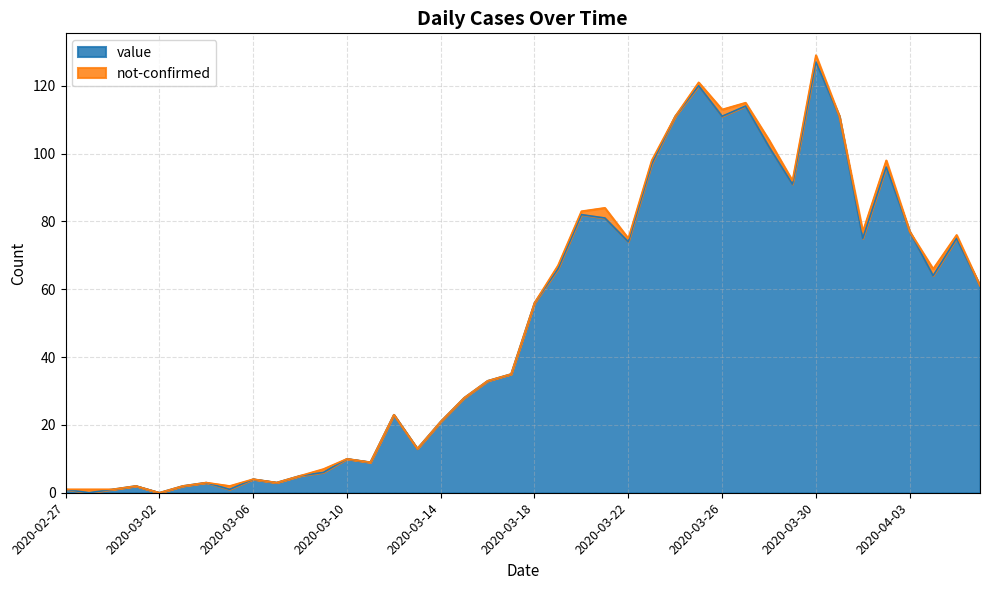

At which label is the value closest to 63?

2020-04-04